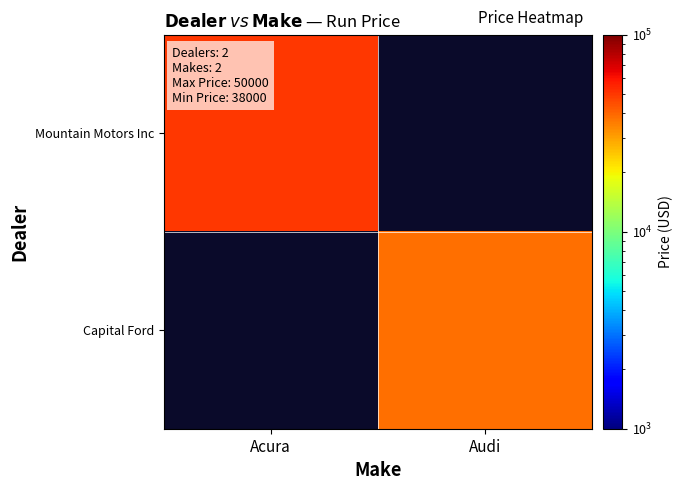

What is the smallest value displayed?

38000.0